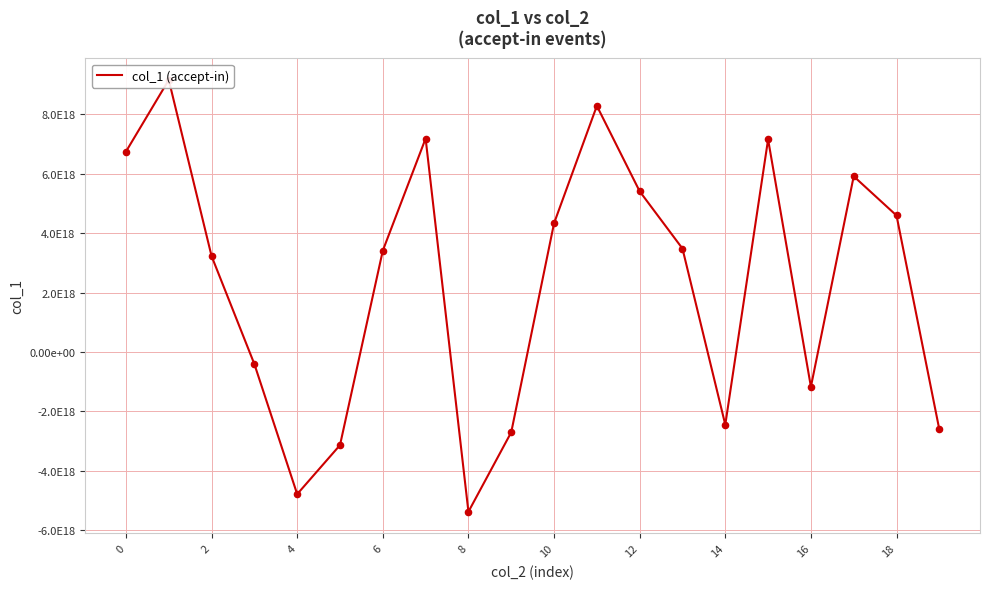

Between 10 and 15, which is larger?

15